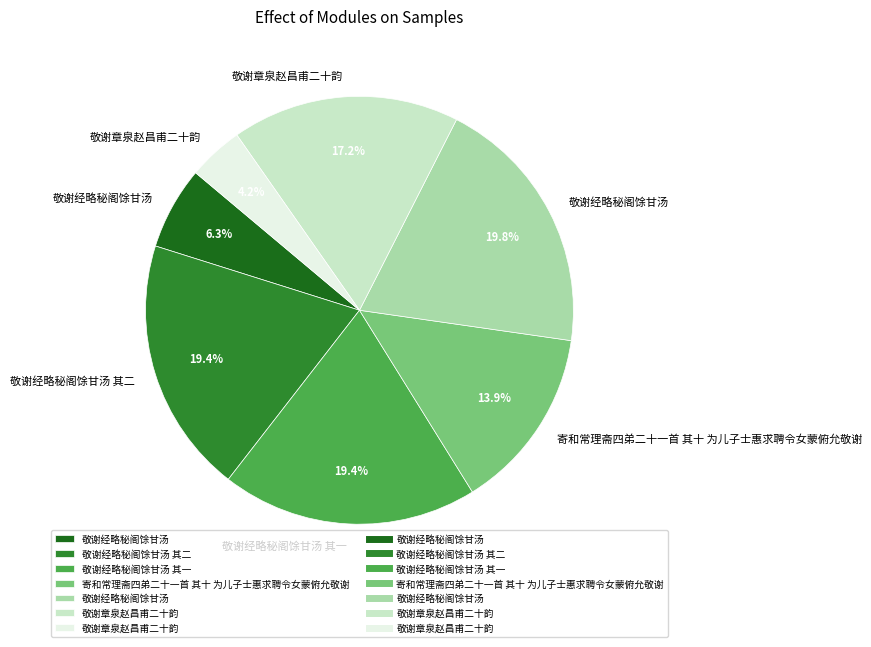

Is there any slice that represents more than half of the pie?

No